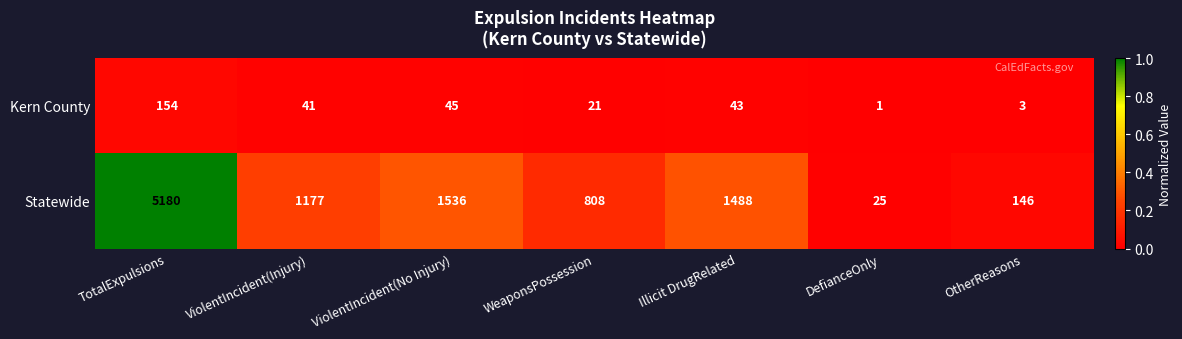

List the series in order of their peak value, highest first.

Statewide, Kern County